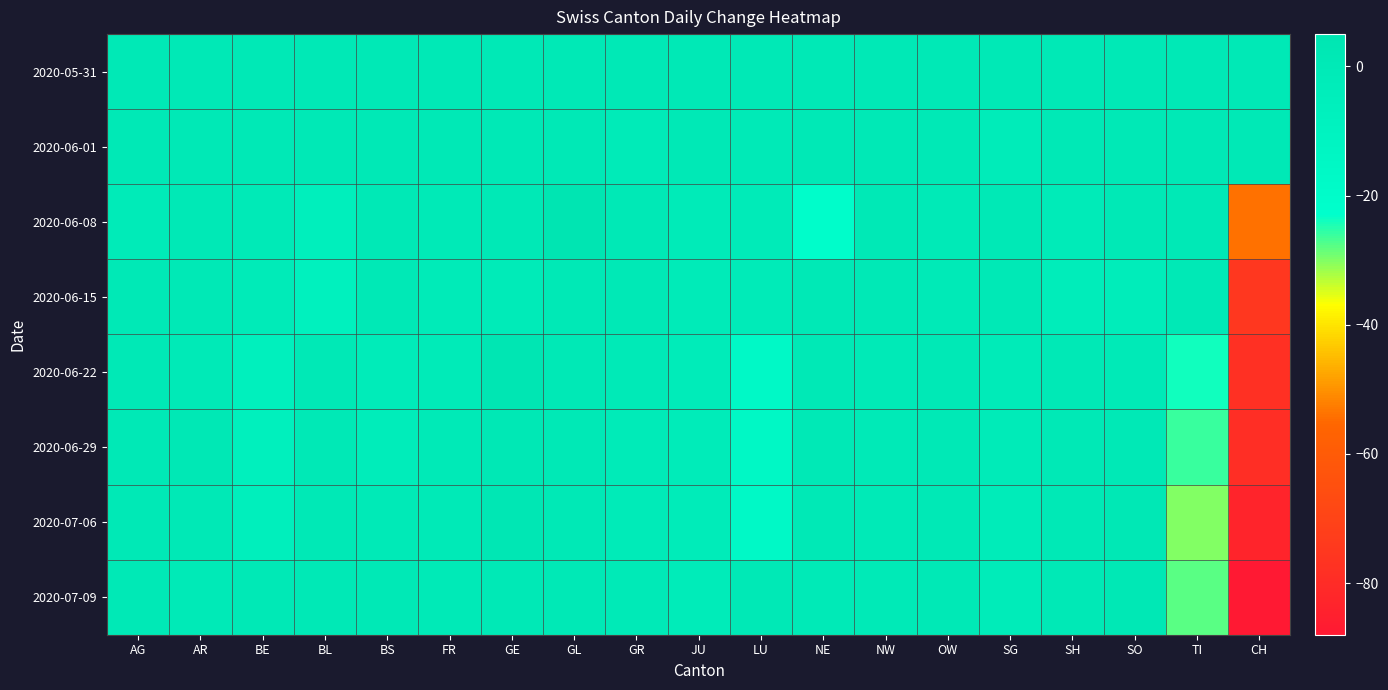

What is the spread (max minus min) of values at CH?

88